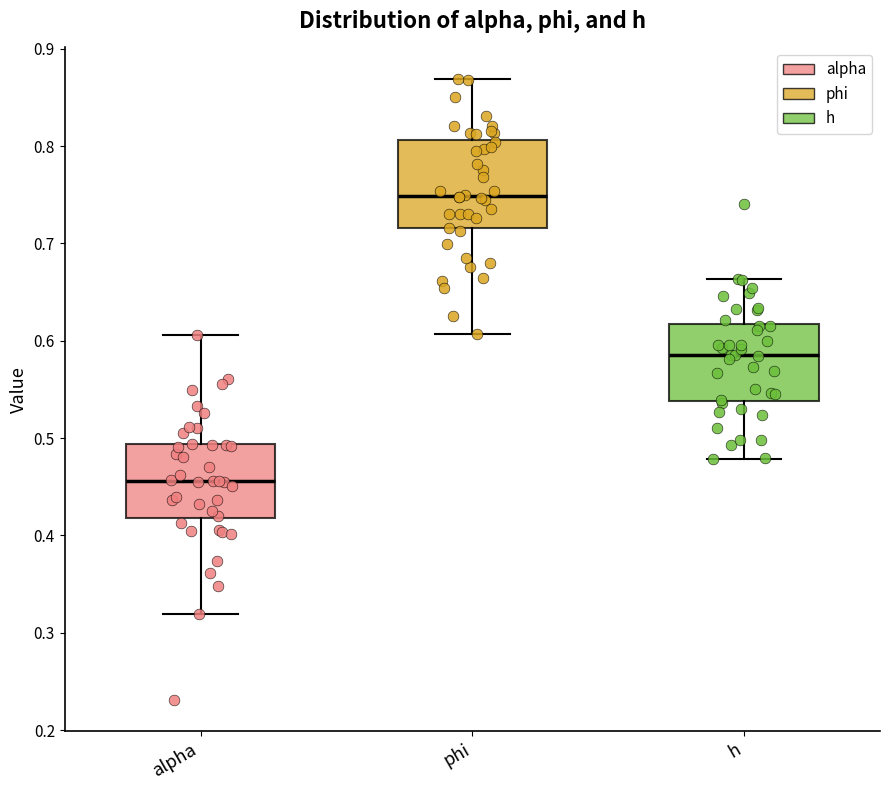

Reading left to right, transcribe this box plot: for each box, give where its median line is, the range the box spans, and where its two whiskers end, as read against the y-axis. The values are not printed on the chart, so give them approximately, as read against the axis.

alpha: median 0.46, box 0.42 to 0.49, whiskers 0.32 to 0.61
phi: median 0.75, box 0.72 to 0.81, whiskers 0.61 to 0.87
h: median 0.59, box 0.54 to 0.62, whiskers 0.48 to 0.66